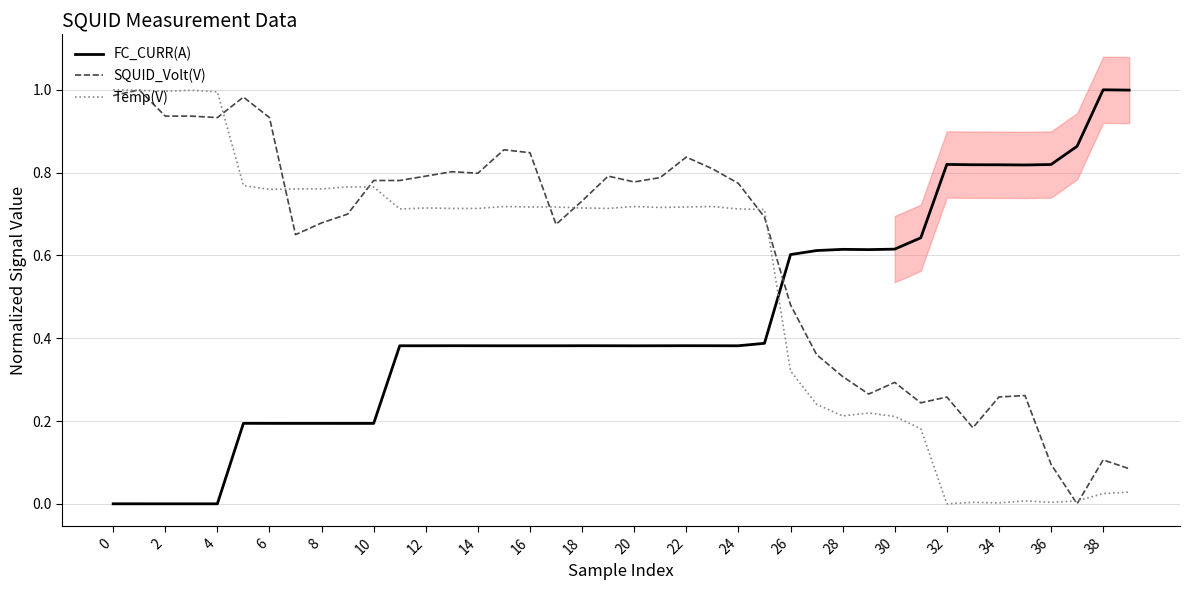

How many lines are shown in the chart?

3